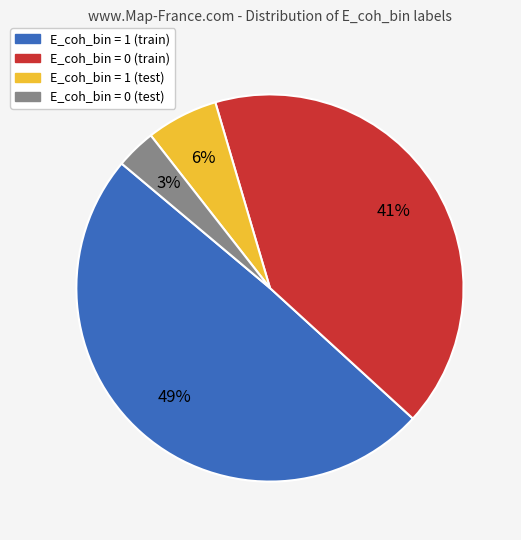

To the nearest percent, what is the average slice percentage?

25%